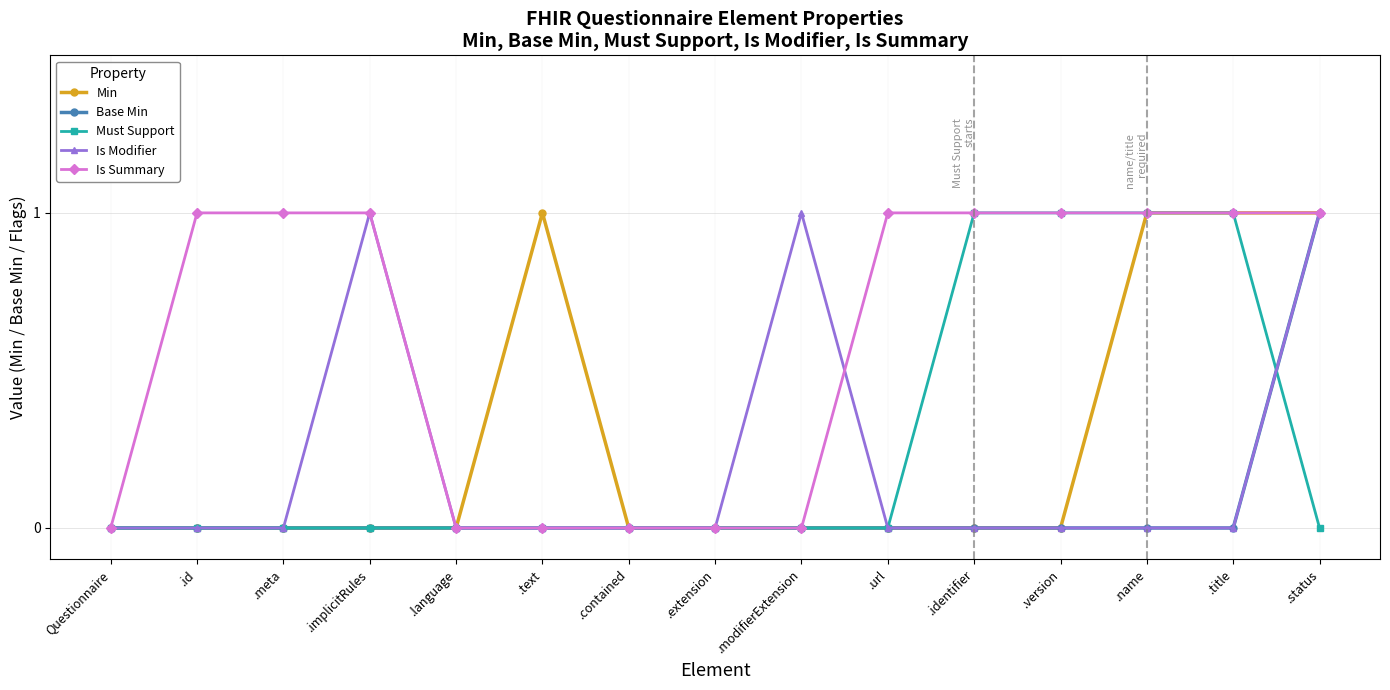

True or false: Min has more than 0 interior local peaks.

True